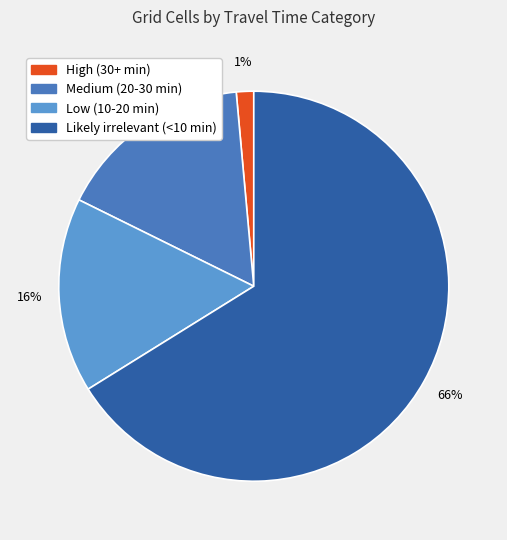

Is there any slice that represents more than half of the pie?

Yes